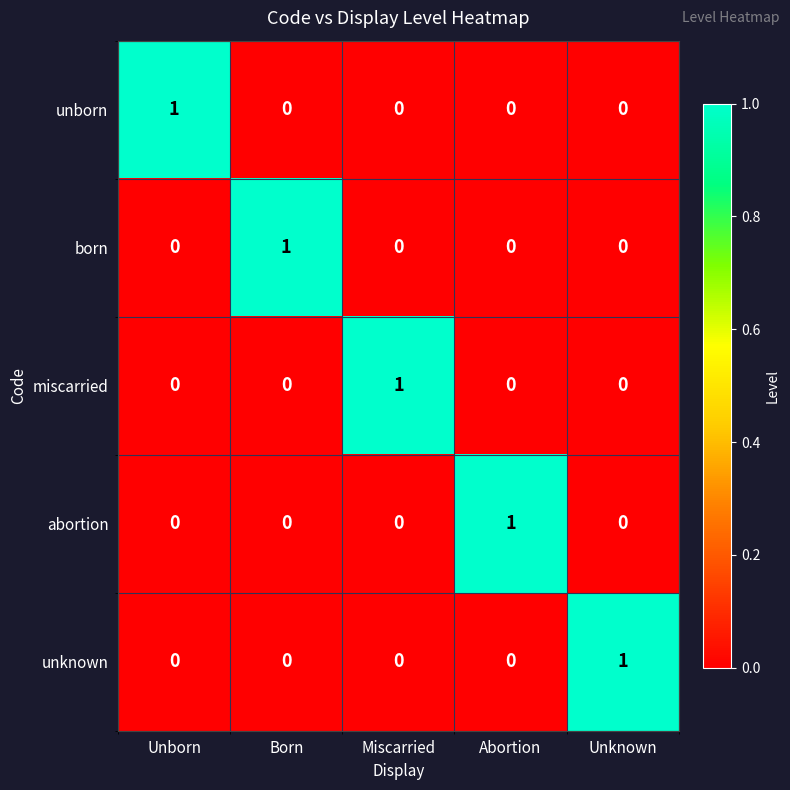

At how many categories does at least one series exceed 0?

5